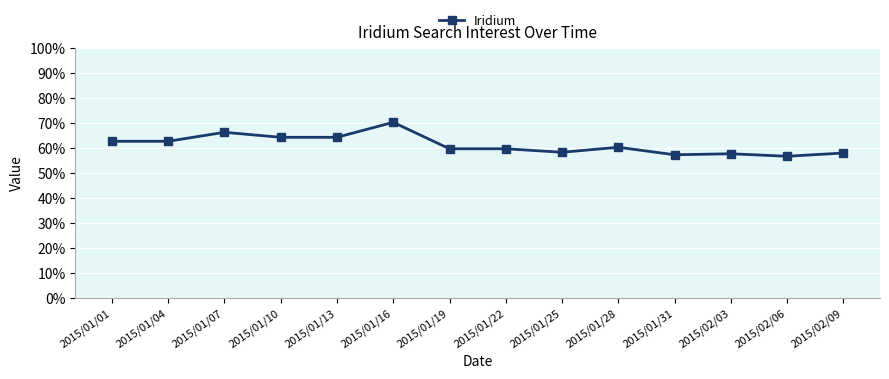

True or false: there are more than 1 points higher than both neighbors.

True